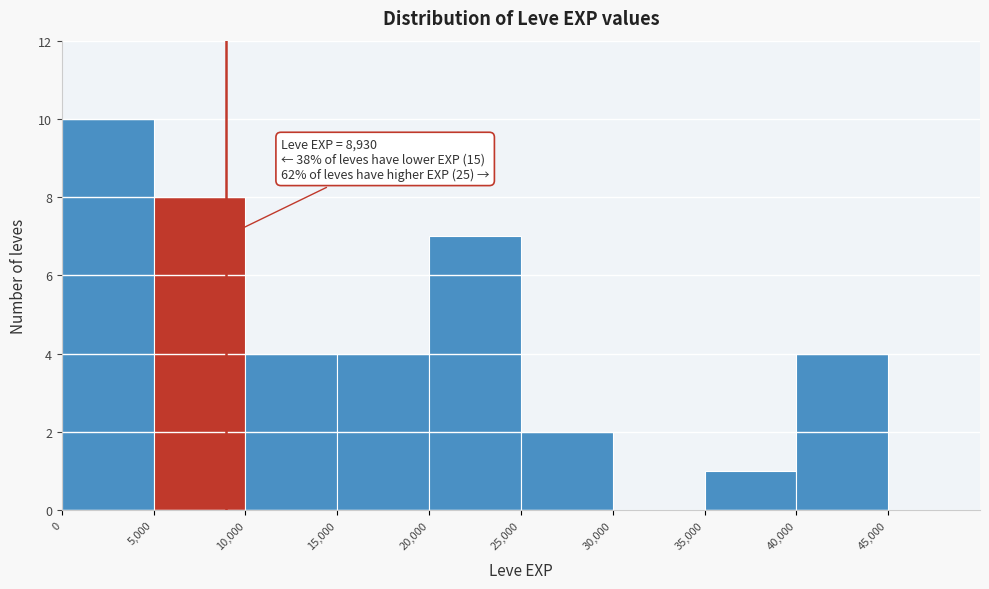

Which range on the x-axis has the tallest bar?

0 to 5000